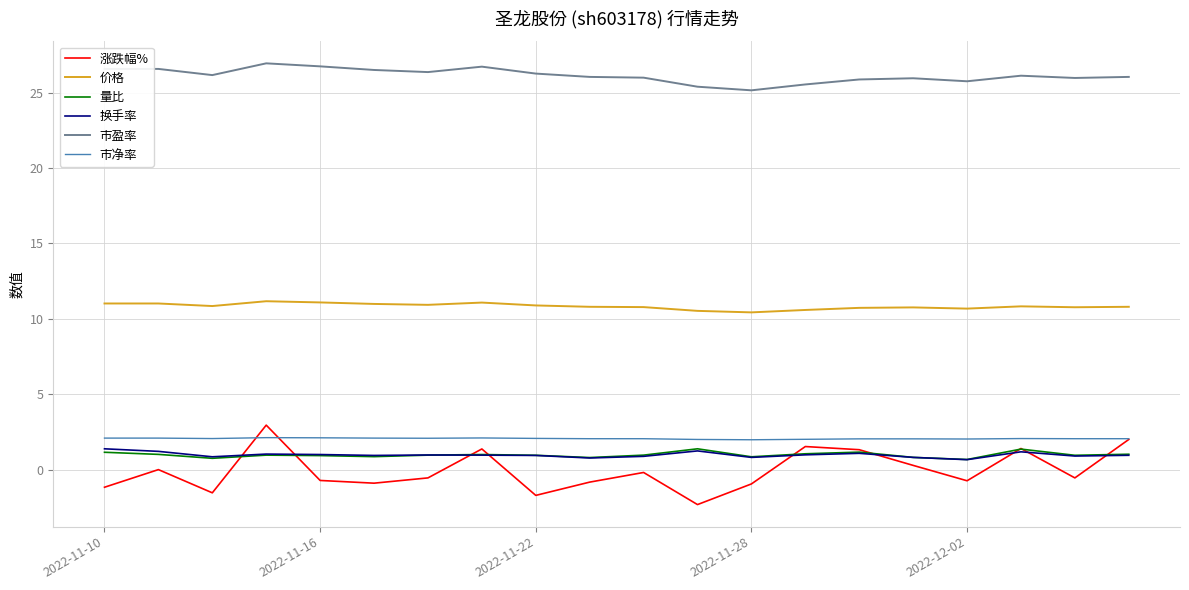

True or false: 价格 and 市盈率 cross at least once.

False